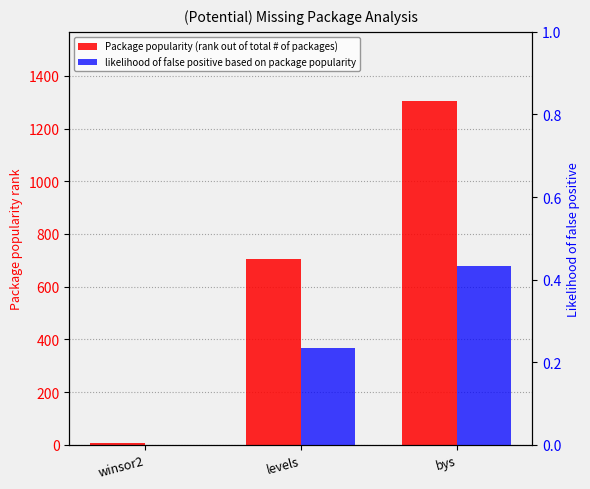

What are all the series names shown in the legend?

Package popularity (rank out of total # of packages), likelihood of false positive based on package popularity